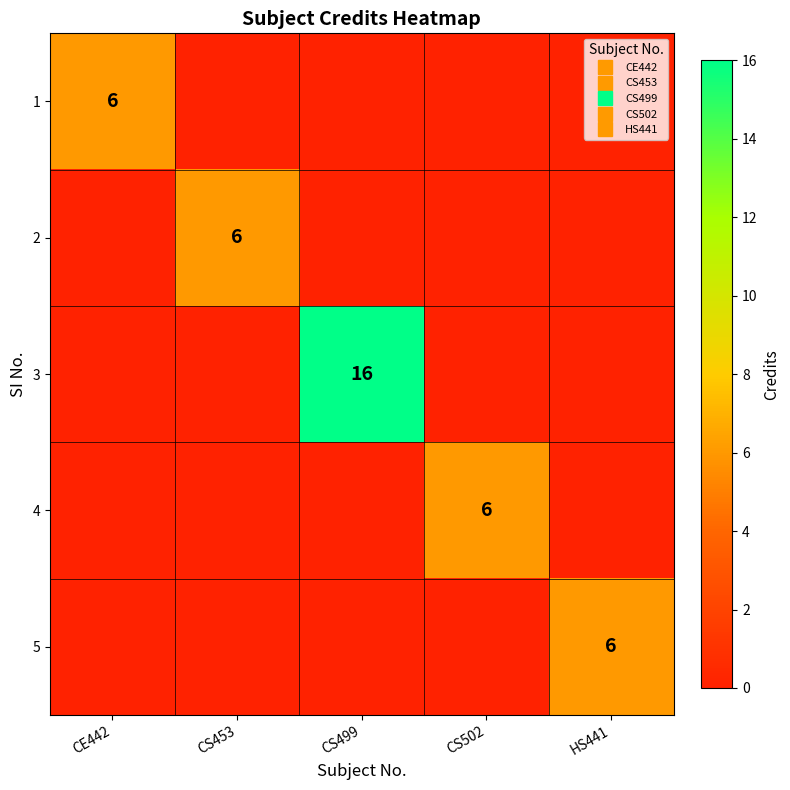

What is the sum of all 2 values?

6